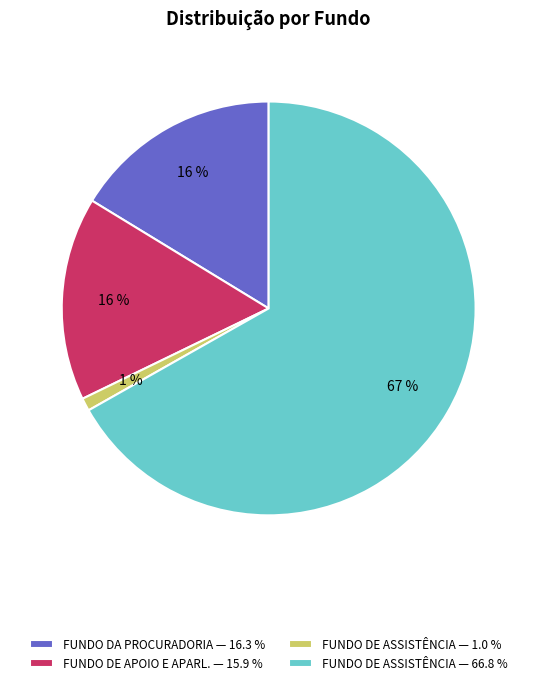

Which has a higher value, FUNDO DE ASSISTÊNCIA — 66.8 % or FUNDO DA PROCURADORIA — 16.3 %?

FUNDO DE ASSISTÊNCIA — 66.8 %